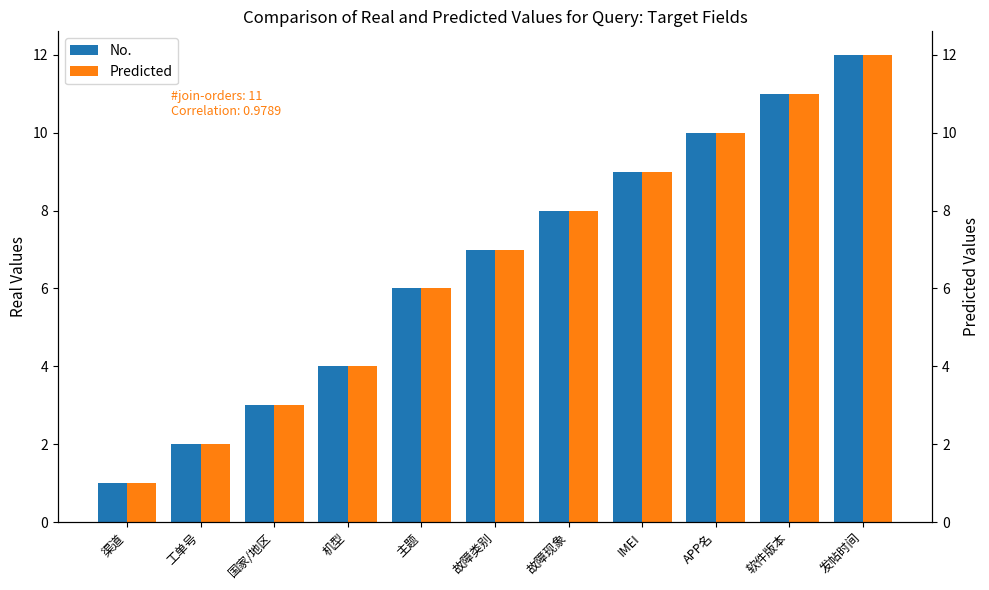

At how many categories does at least one series exceed 11?

1